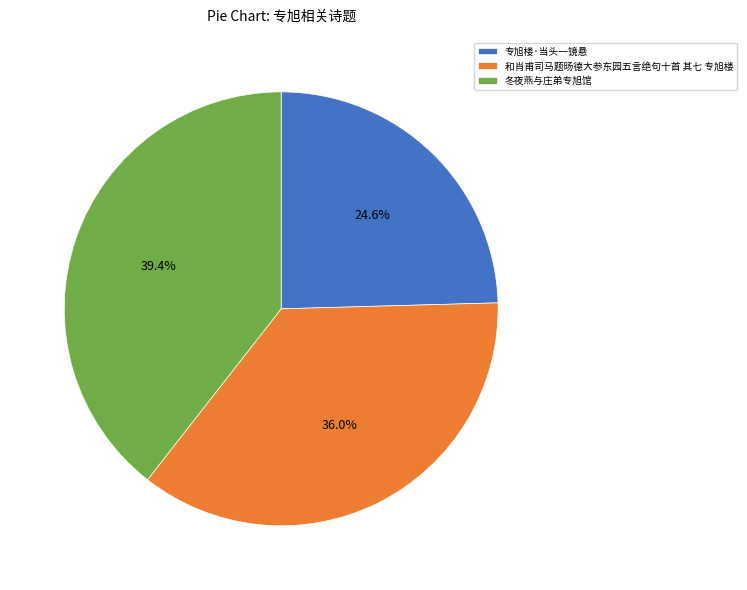

Rank the categories by value from highest to lowest.

冬夜燕与庄弟专旭馆, 和肖甫司马题旸德大参东园五言绝句十首 其七 专旭楼, 专旭楼·当头一镜悬